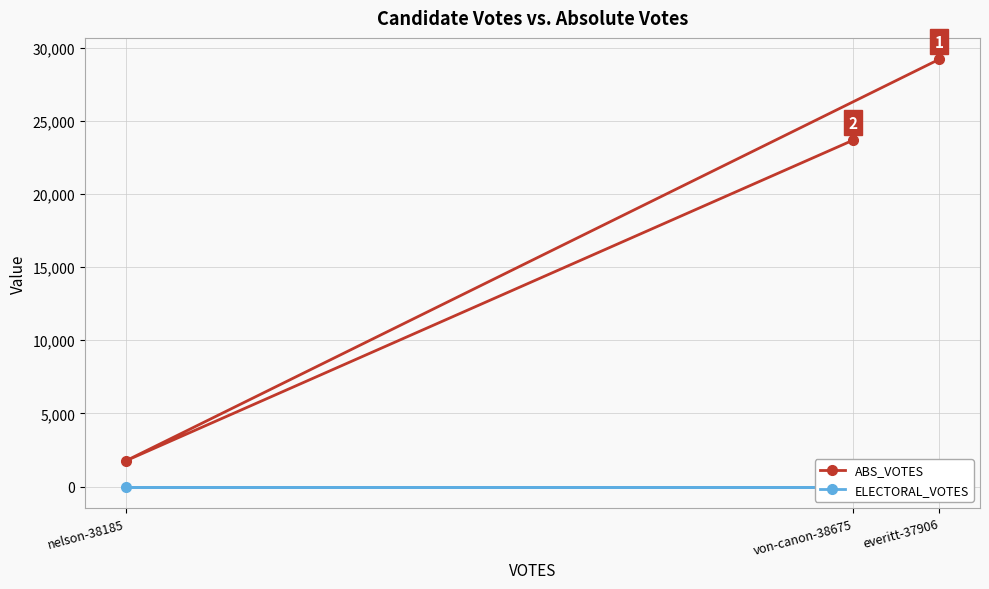

What is the spread (max minus min) of values at von-canon-38675?

23684